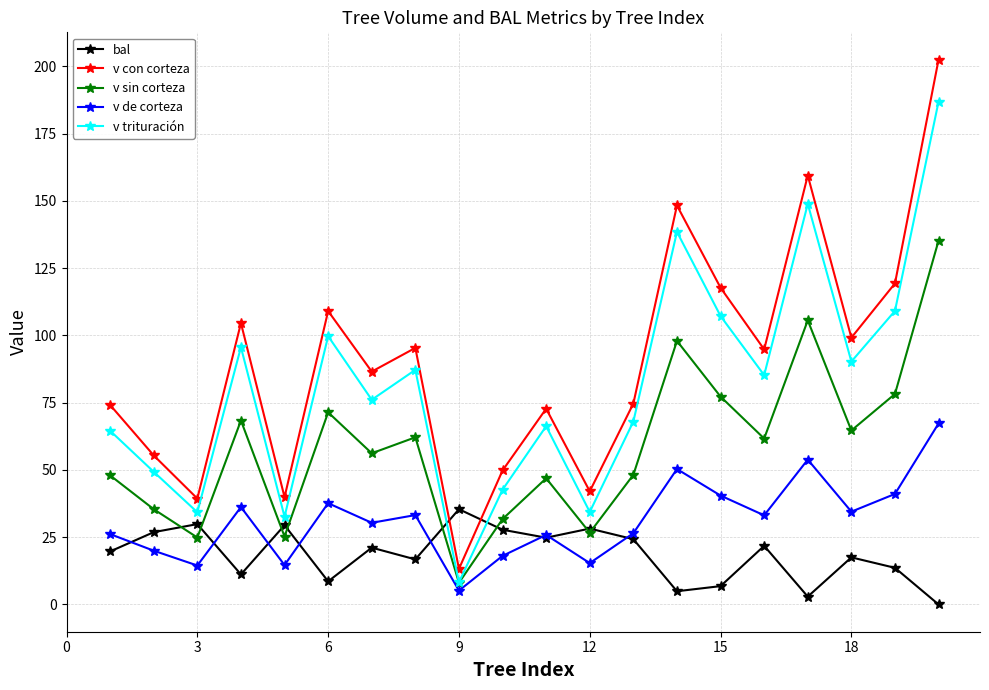

True or false: v sin corteza has more than 1 interior local peaks.

True